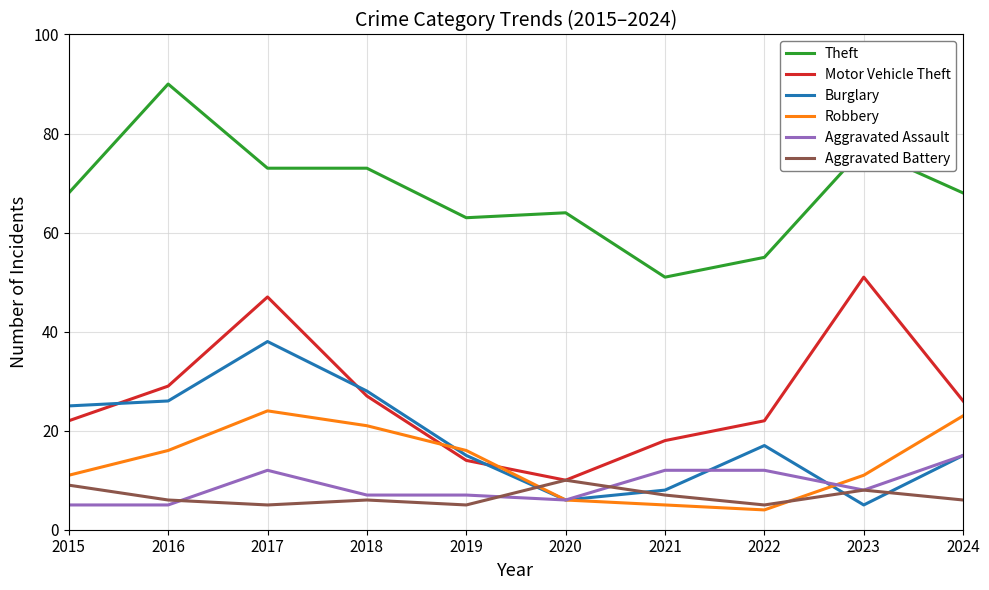

Which category has the highest value in the Robbery series?

2017